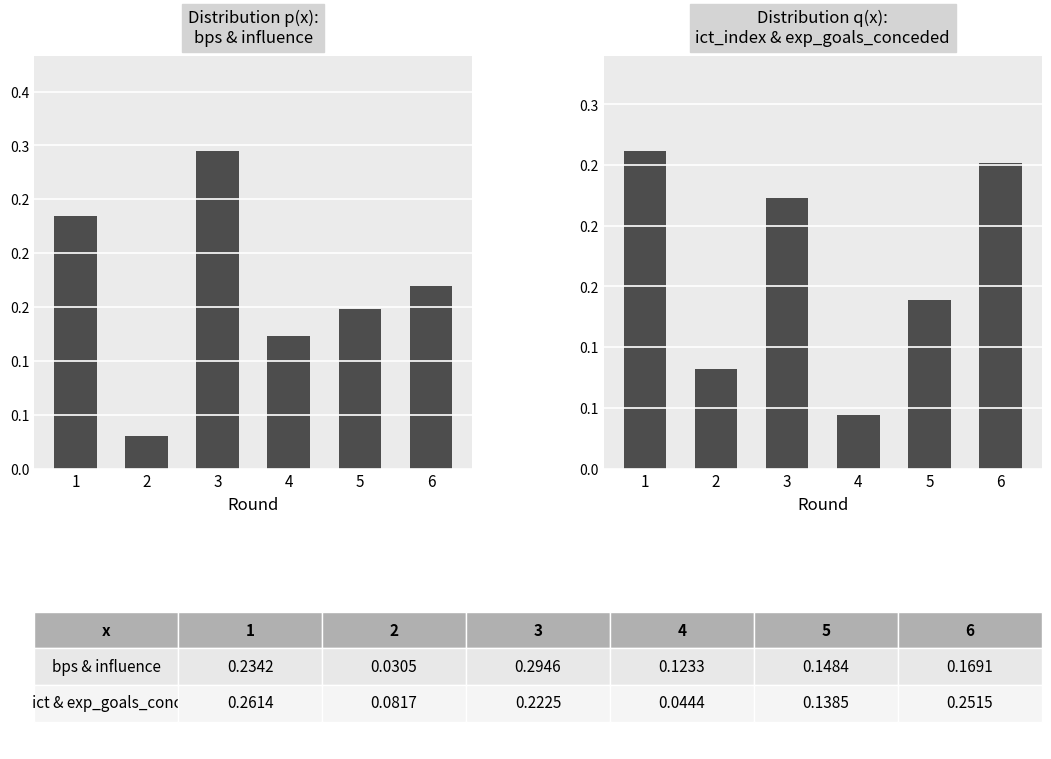

At which label does bps & influence reach its minimum?

2